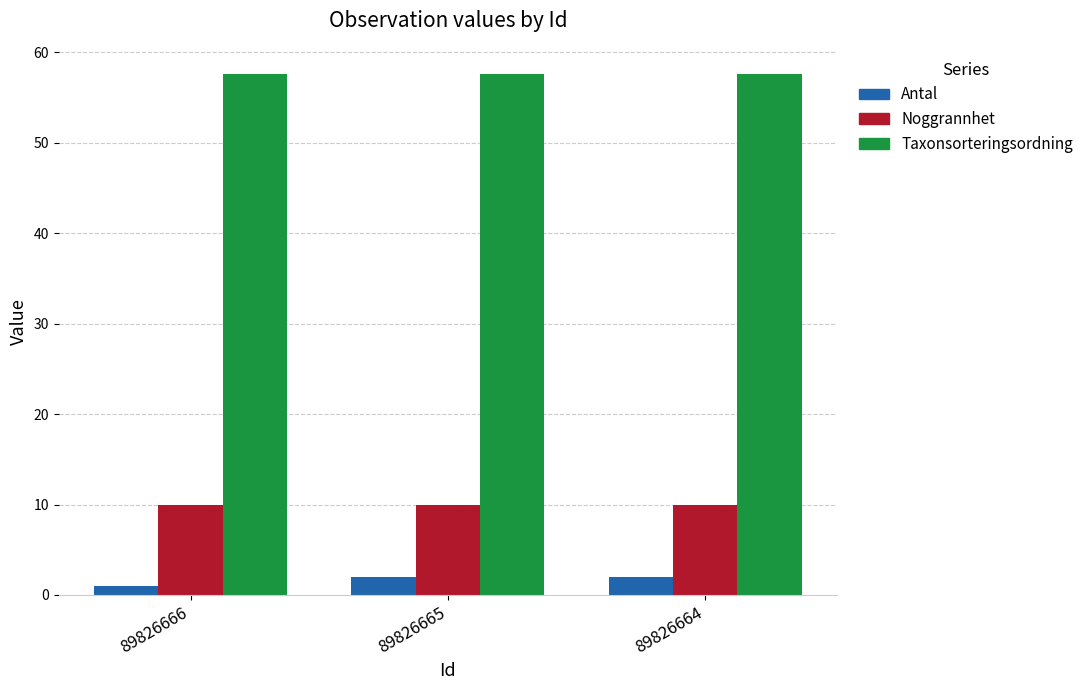

Which series has the largest range (max minus min)?

Antal